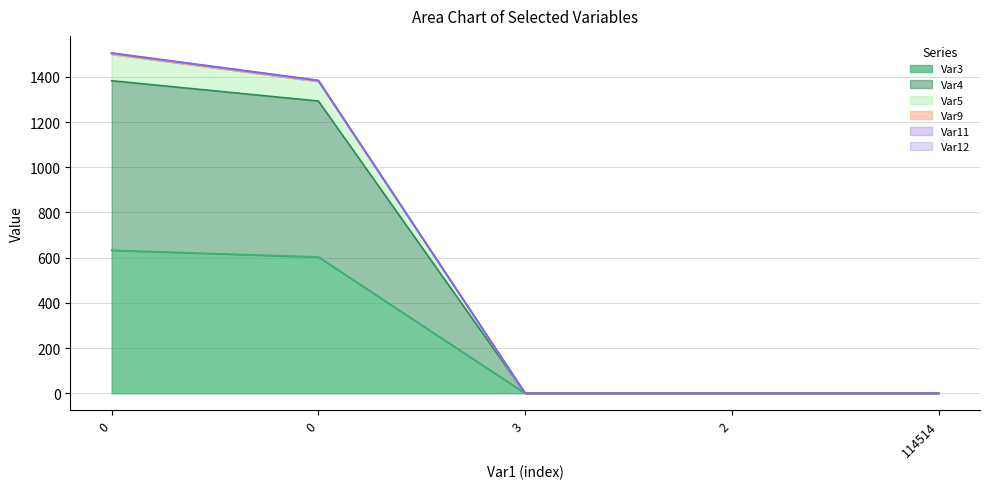

True or false: Var5 has a value of 482 at 0.

False